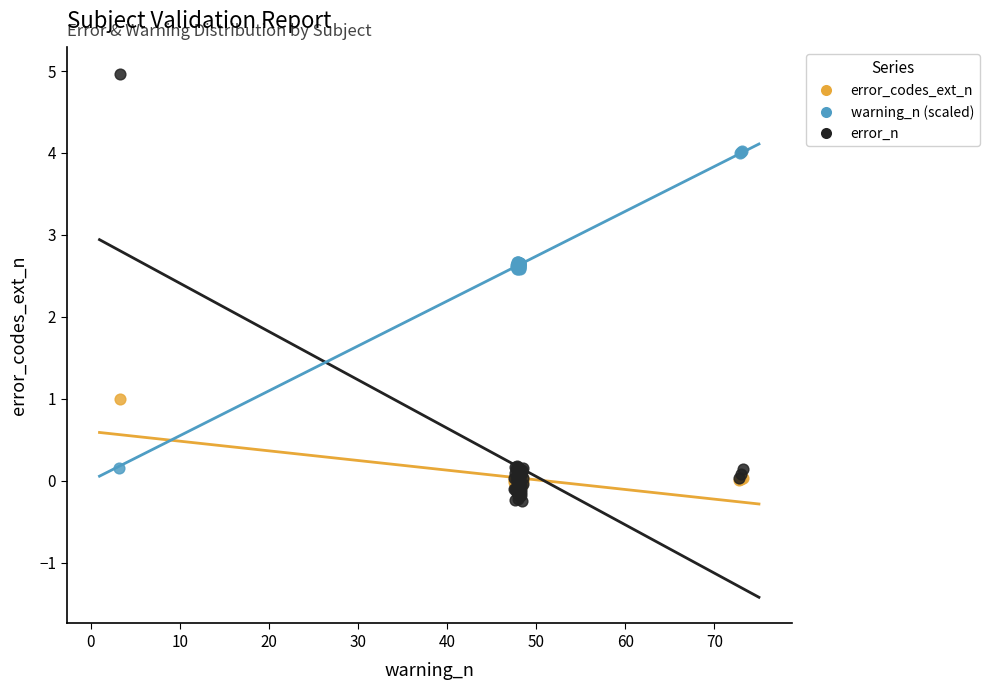

Which series has the largest Y range (max minus min)?

error_n